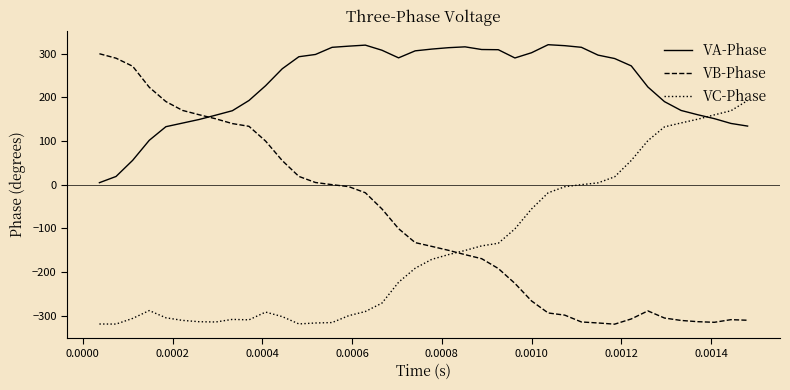

Which series has the widest spread of values?

VB-Phase